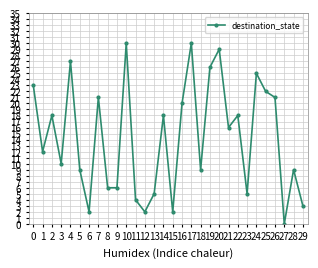

Count the number of categories in the chart.

30